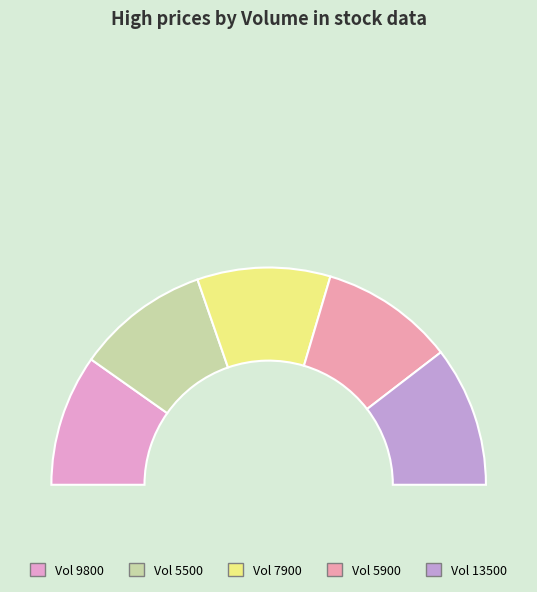

What is the change in value from 9800 to 13500?

+8.4